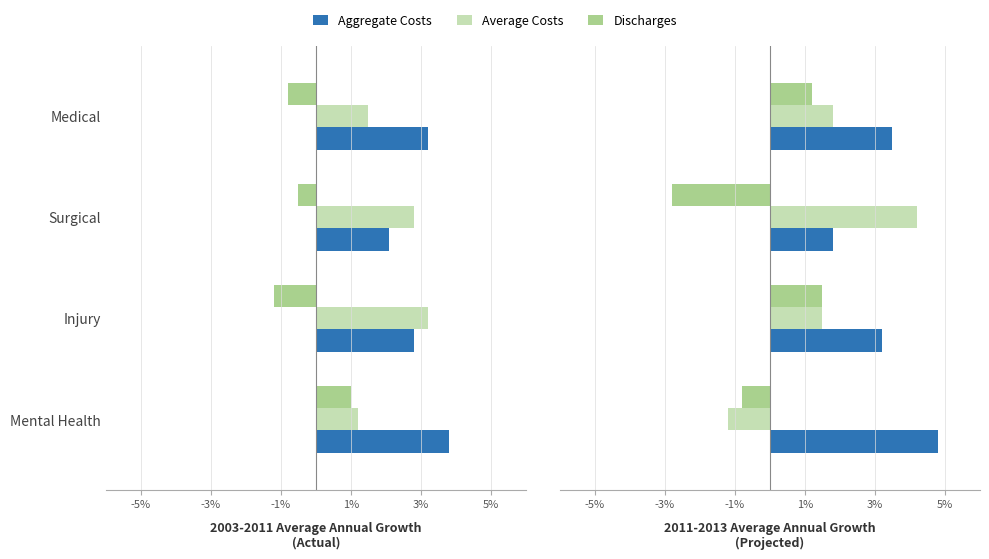

Which series has the largest total across all categories?

Aggregate Costs